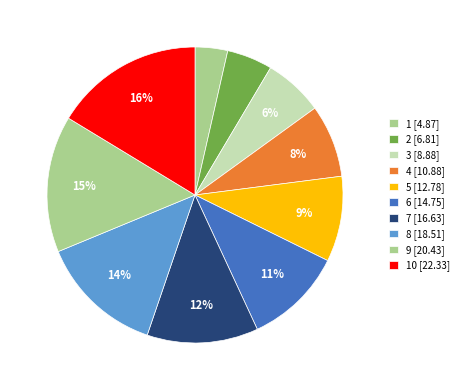

How many segments does this pie chart have?

10